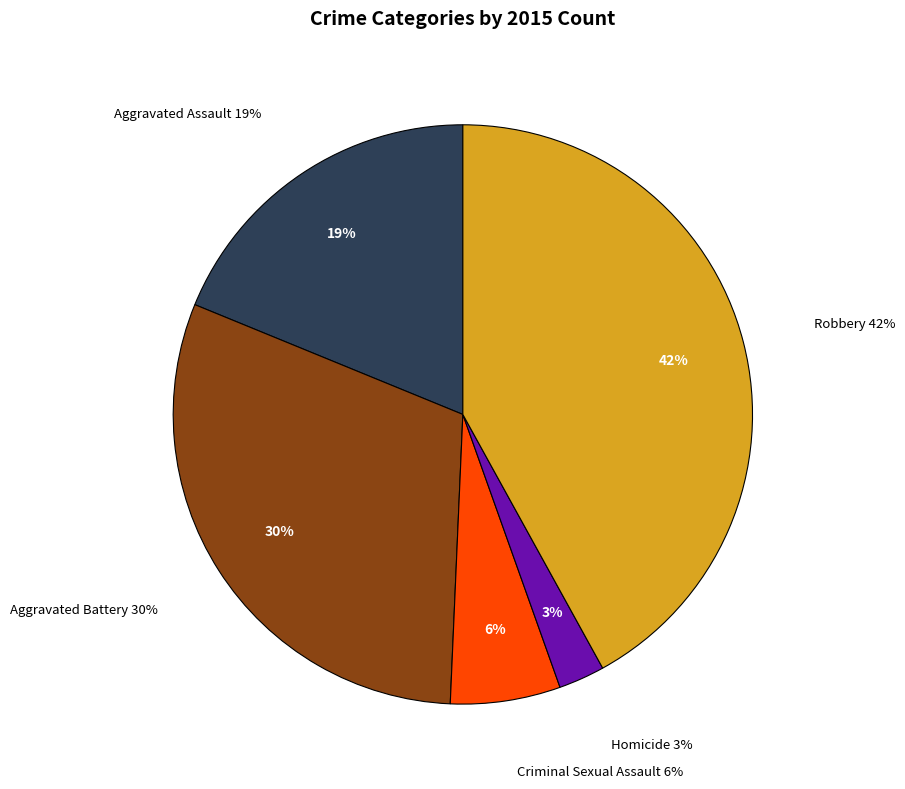

Which category has the biggest portion of the pie?

Robbery